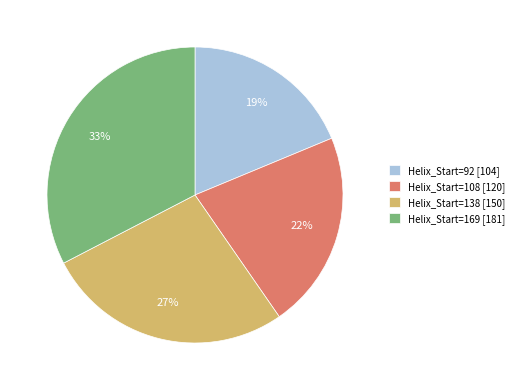

Count the number of slices in the pie.

4